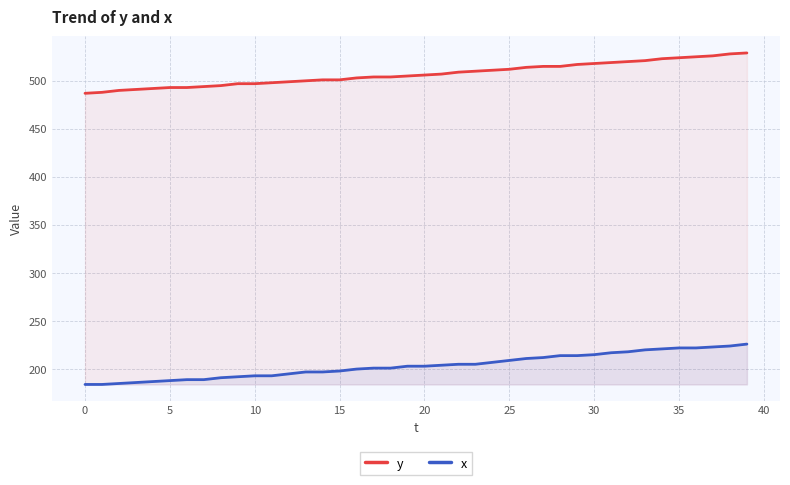

True or false: y has more than 2 points higher than both neighbors.

False